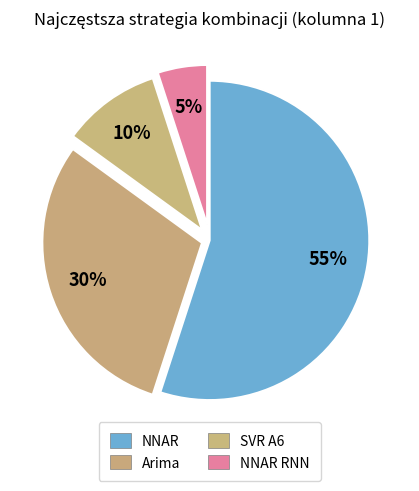

Count the number of slices in the pie.

4